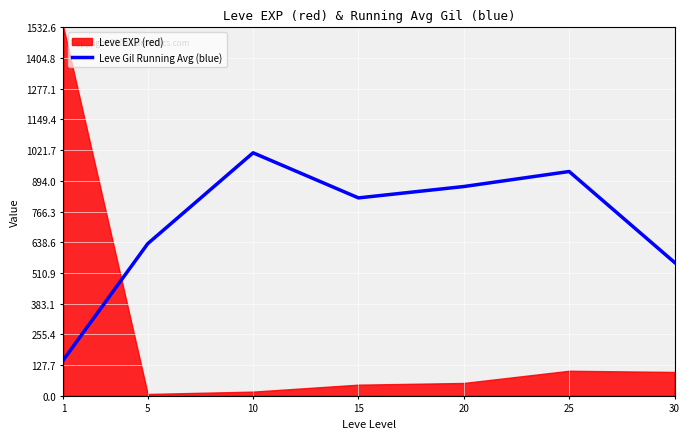

The value of Leve Gil Running Avg (blue) at 10 is 374.0. True or false?

False